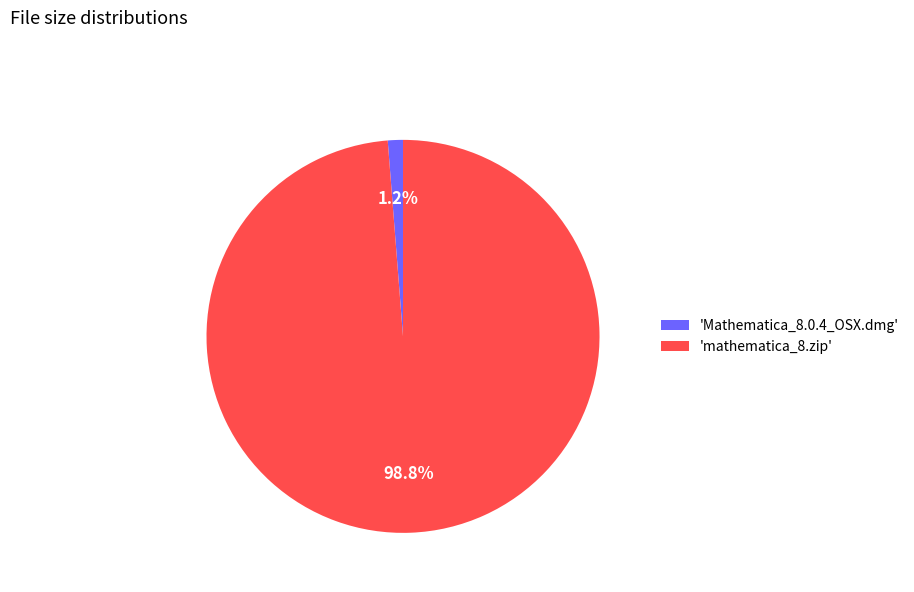

Between 'Mathematica_8.0.4_OSX.dmg' and 'mathematica_8.zip', which is larger?

'mathematica_8.zip'